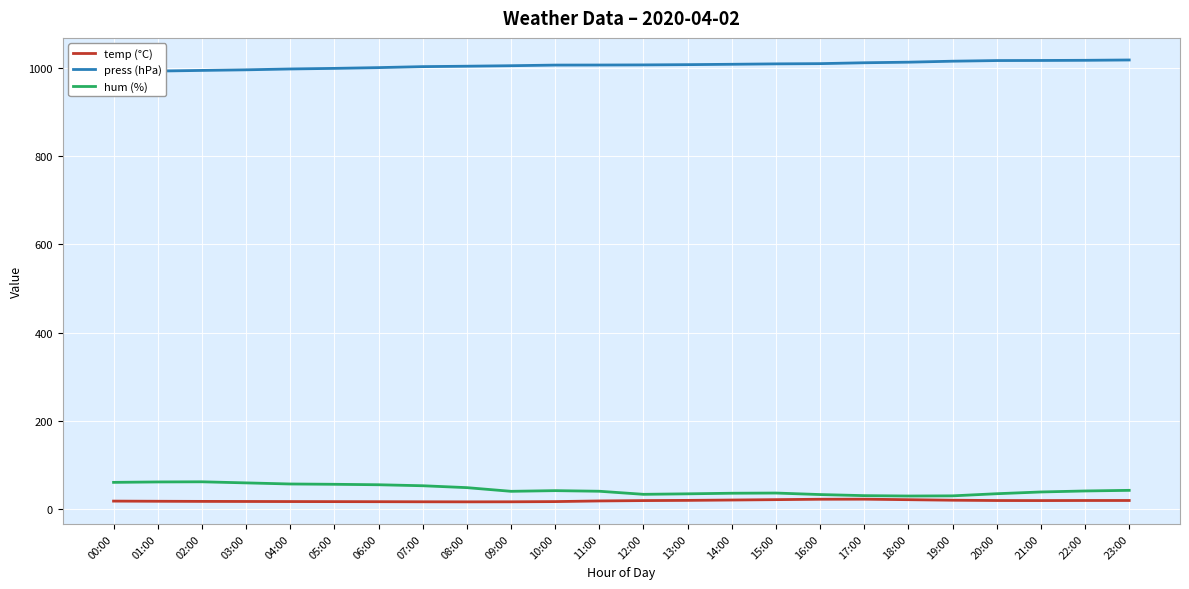

Reading left to right, list all the values displayed in this chart.

temp (°C): 18.8	18.4	18.2	18.0	17.8	17.6	17.5	17.3	17.1	17.2	17.7	19.2	20.0	20.4	21.3	22.1	23.0	23.1	22.0	20.8	20.1	20.0	20.2	20.2
press (hPa): 992.7	992.5	994.0	995.3	997.2	998.6	1000.3	1002.6	1003.5	1004.6	1006.1	1006.2	1006.5	1007.0	1007.9	1008.8	1009.3	1011.3	1012.6	1014.9	1016.3	1016.5	1016.9	1017.6
hum (%): 61.2	62.2	62.5	60.1	57.6	56.9	55.8	53.6	49.3	41.0	42.5	41.1	34.2	35.3	36.6	37.0	33.6	31.2	30.3	30.7	35.5	39.5	41.8	43.2